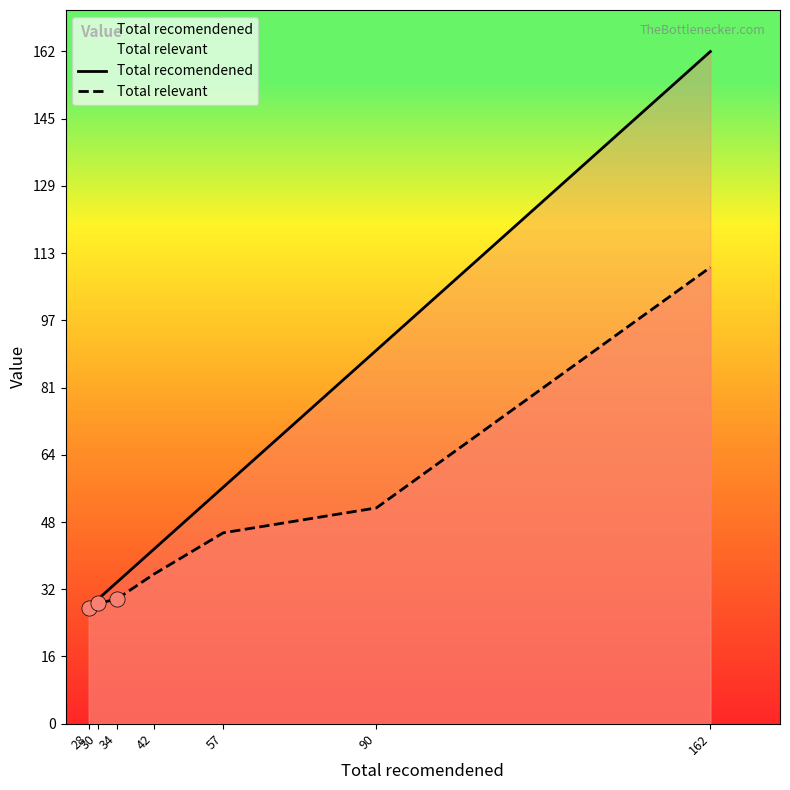

At which category is the sum across all series the highest?

162